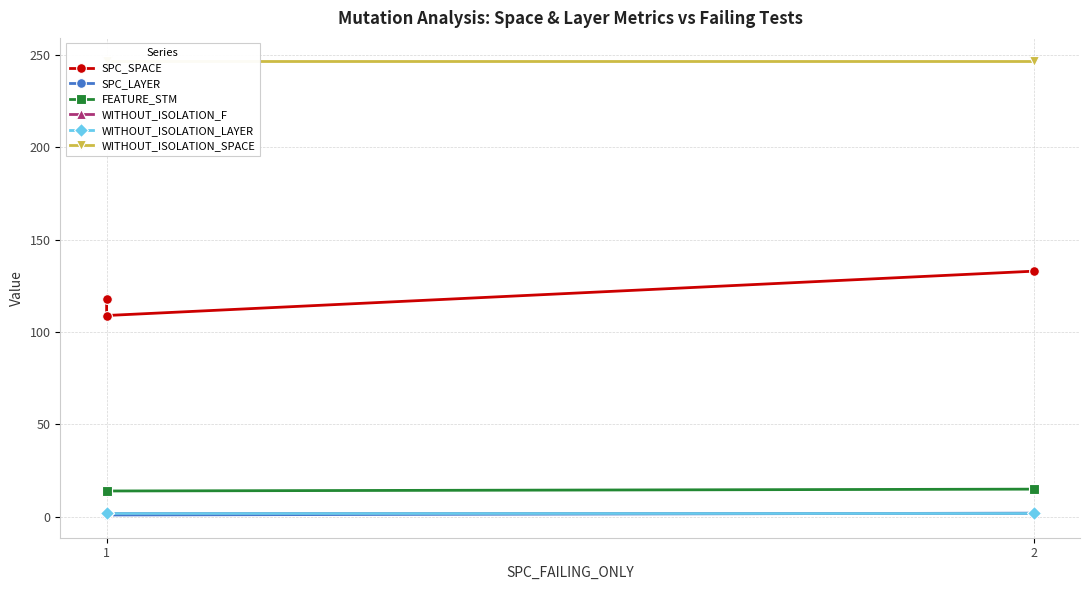

The value of WITHOUT_ISOLATION_LAYER at 1 is 2. True or false?

True